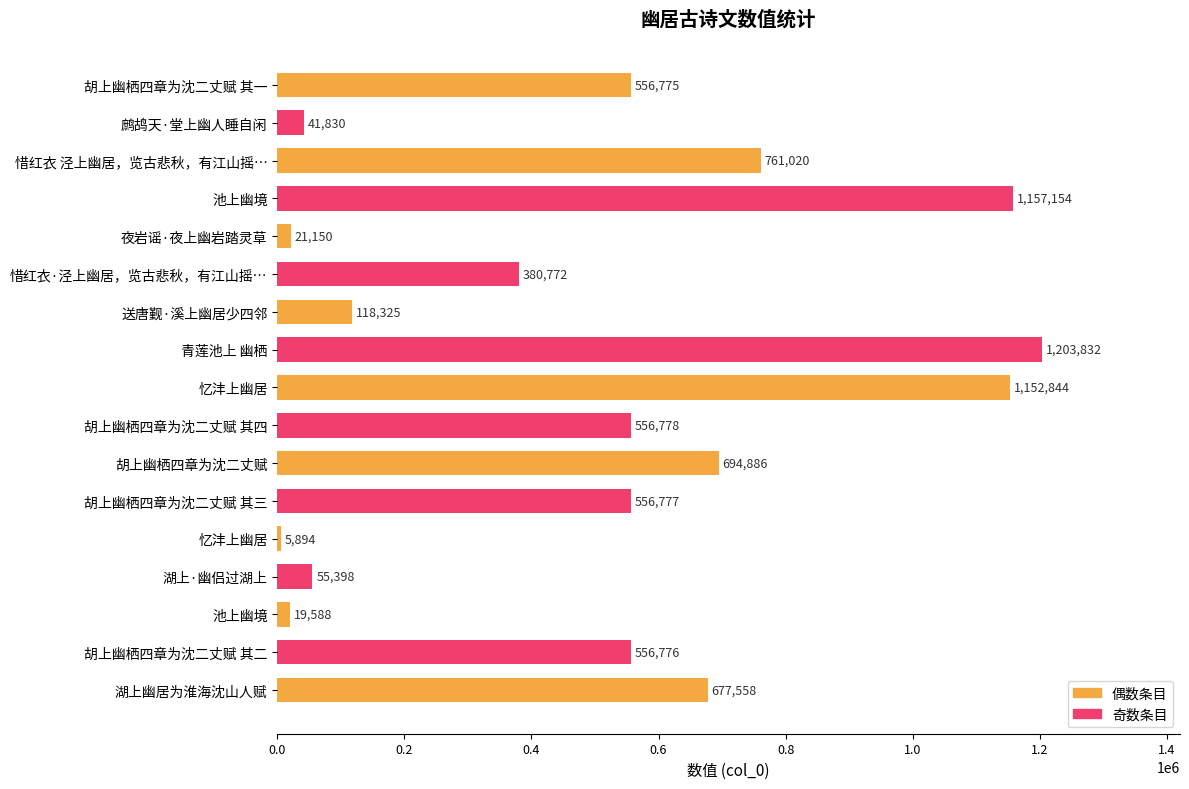

How many series are shown in this chart?

1